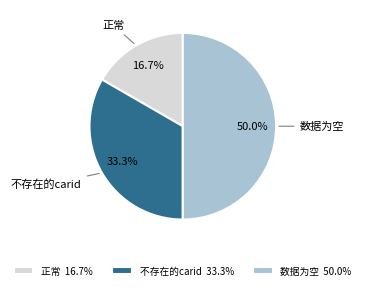

What is the smallest slice in the pie chart?

正常